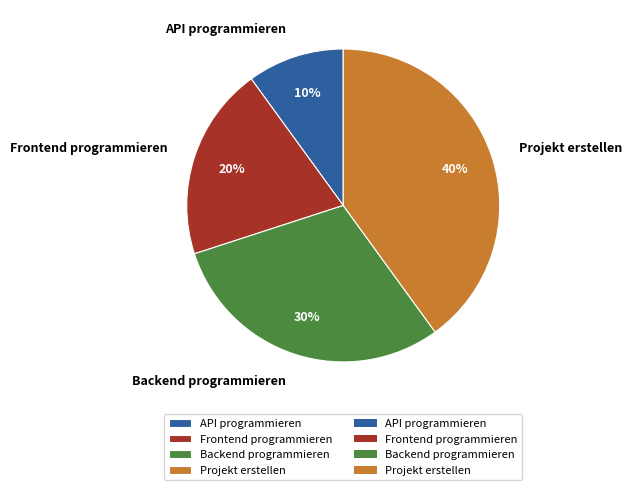

Is Projekt erstellen the majority of the pie?

No